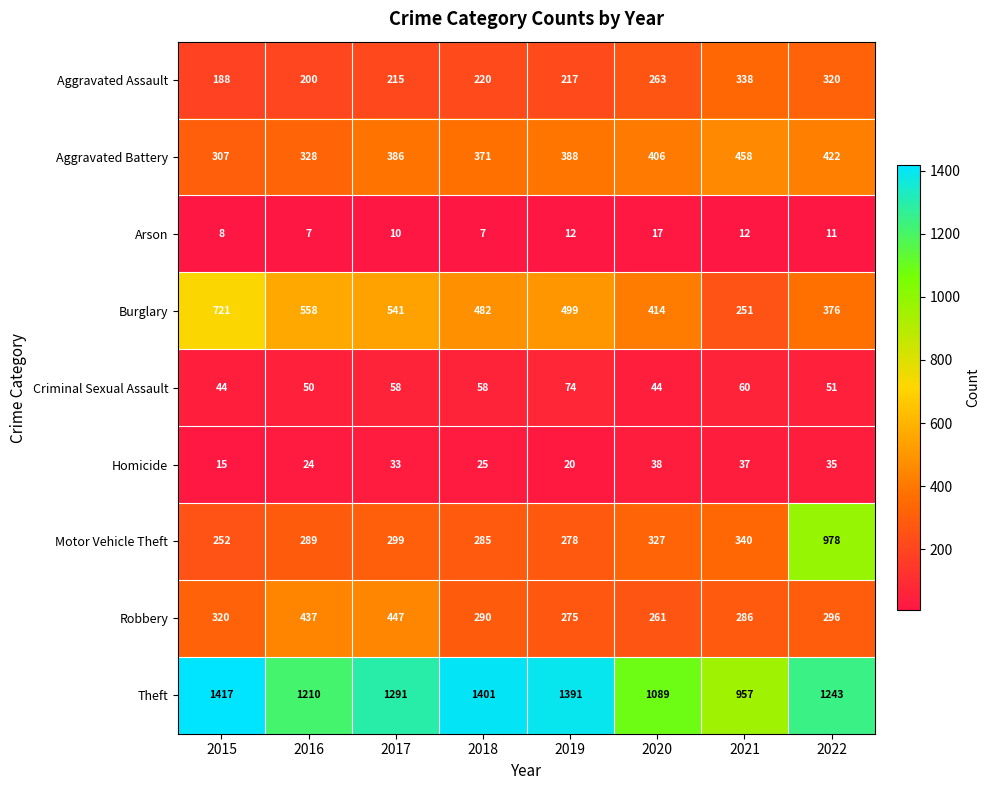

What is the total value across all series at 2018?

3139